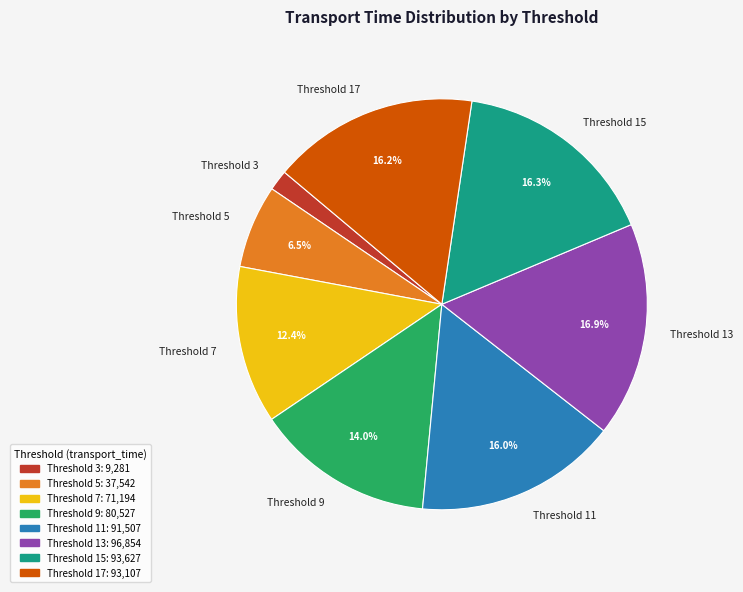

Is there any slice that represents more than half of the pie?

No